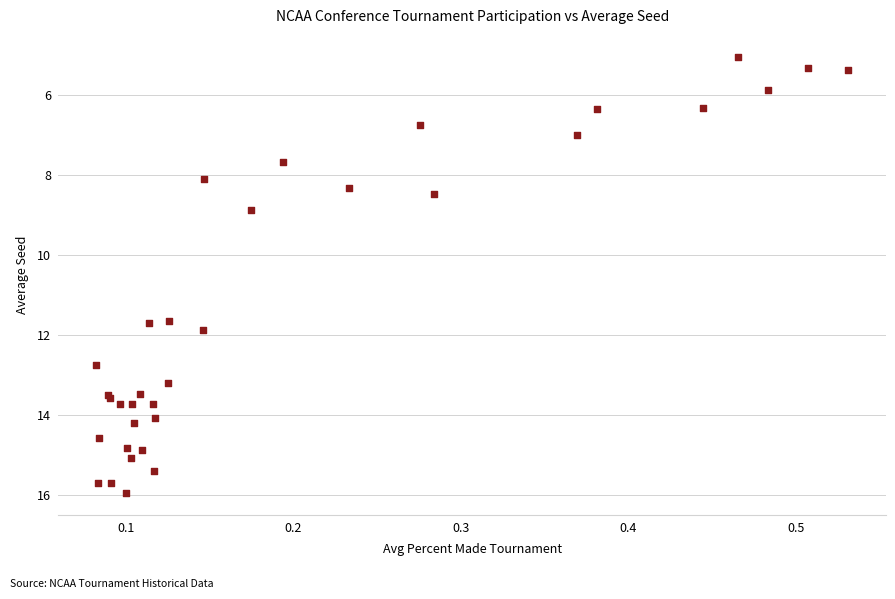

What Y value in the scatter plot is closest to 10?

8.9